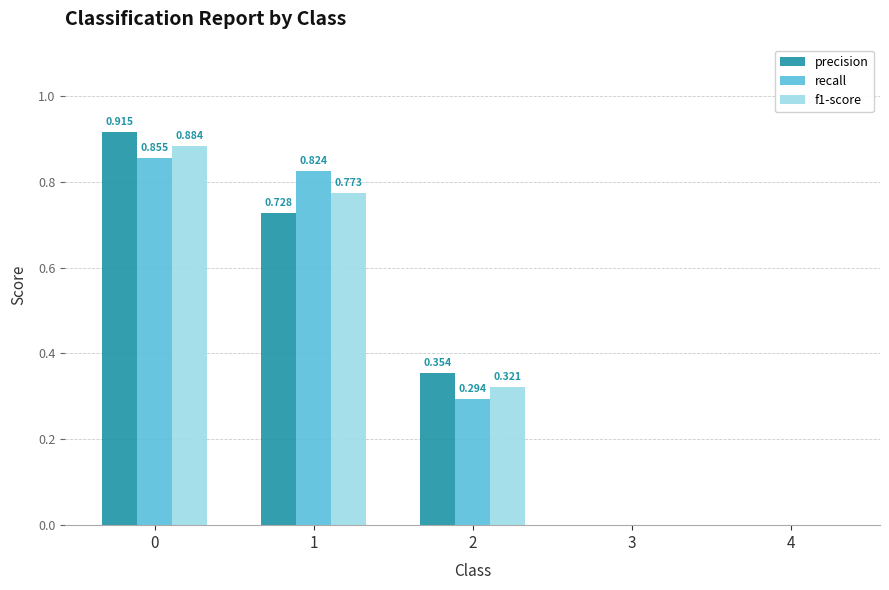

Which series has the largest total across all categories?

precision